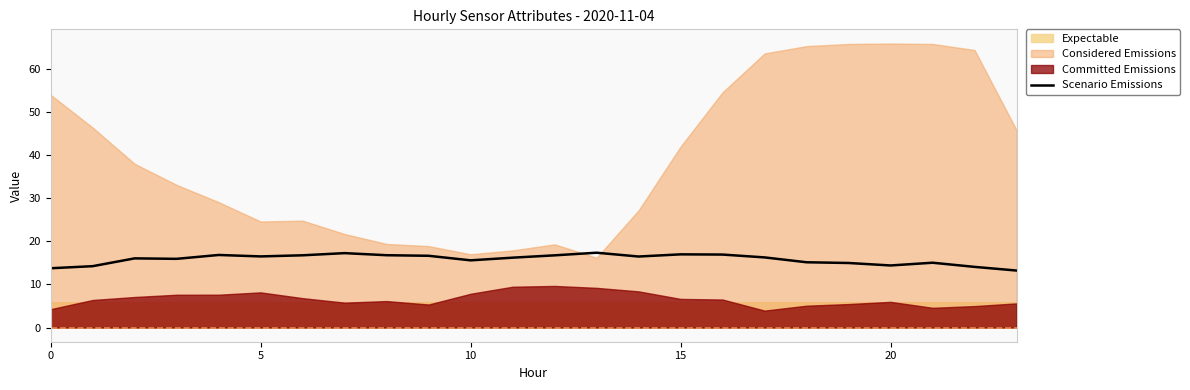

What is the highest value of the Scenario Emissions series?

17.4